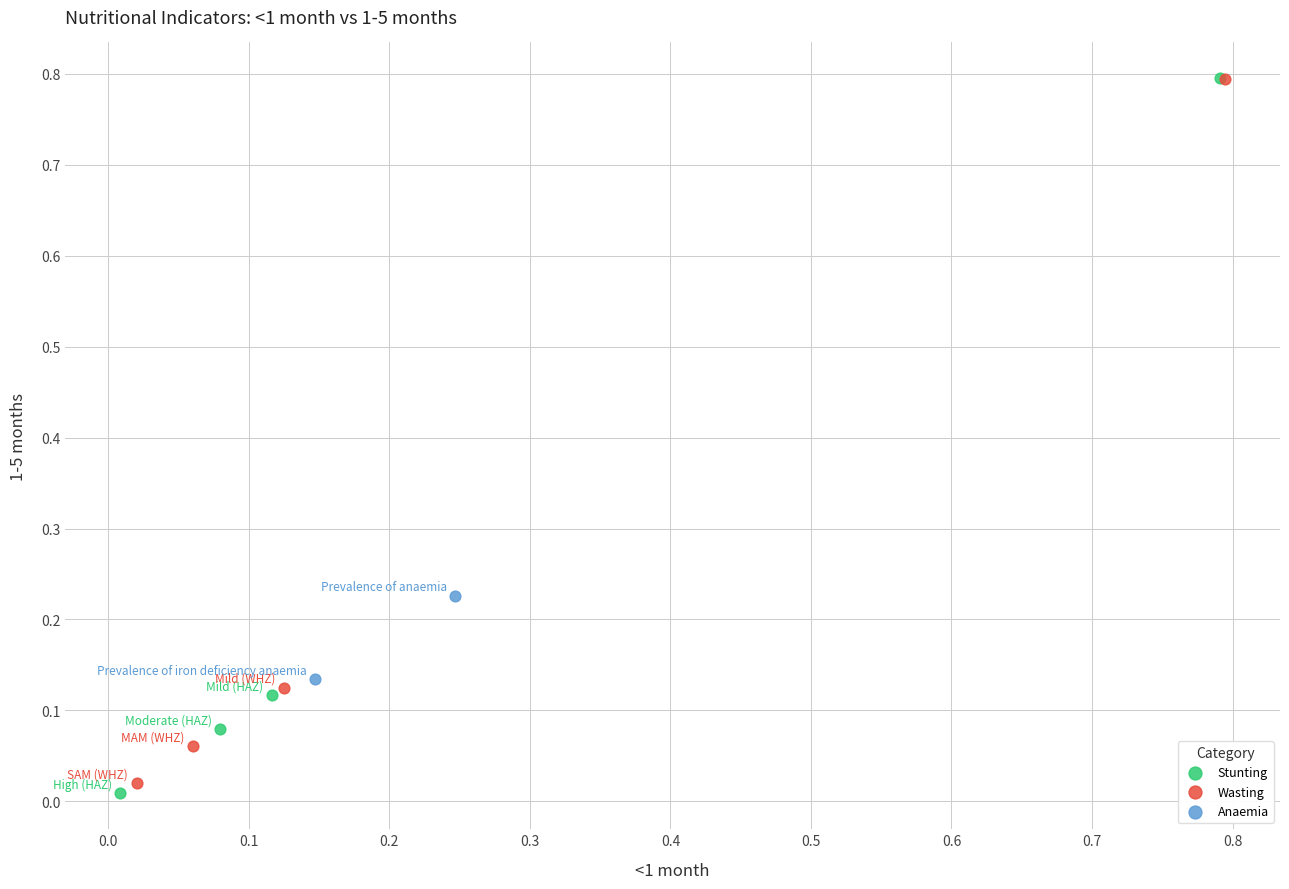

What are all the series names shown in the legend?

Stunting, Wasting, Anaemia